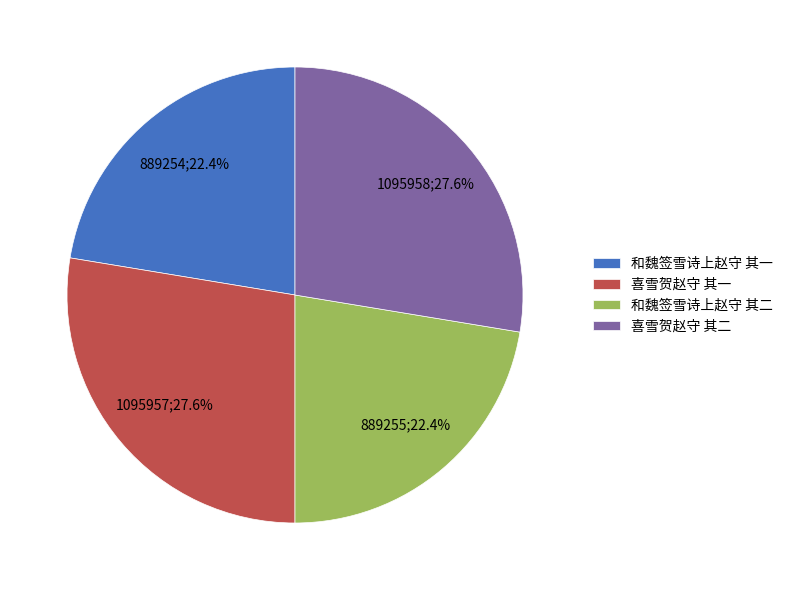

Which has a higher value, 喜雪贺赵守 其一 or 和魏签雪诗上赵守 其一?

喜雪贺赵守 其一